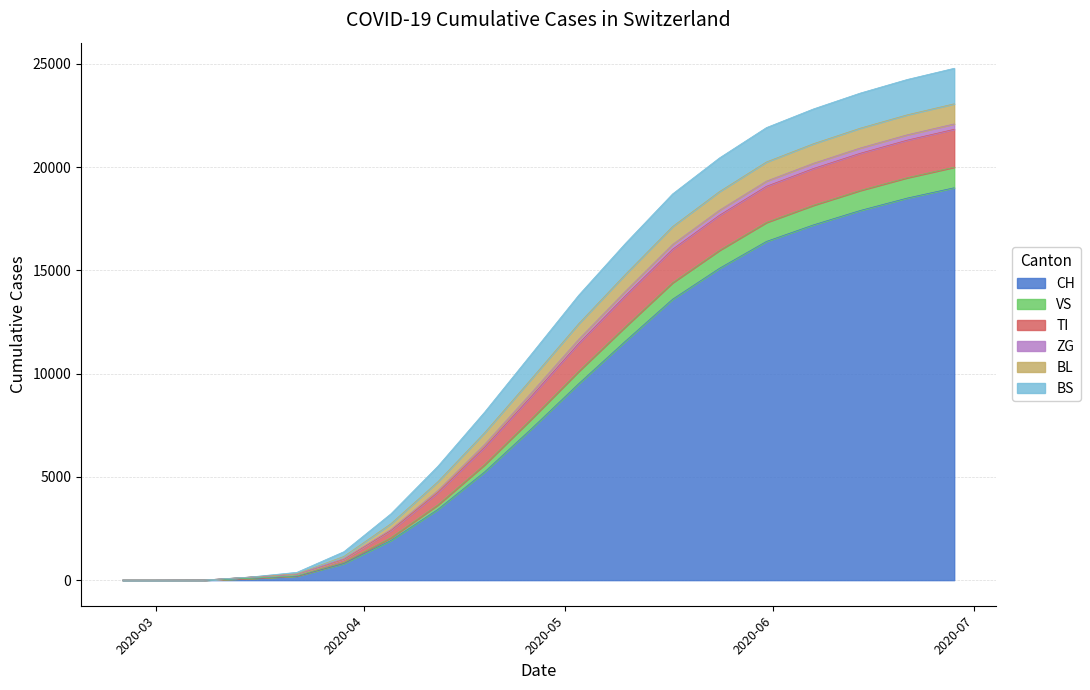

At which category is the sum across all series the highest?

2020-06-28